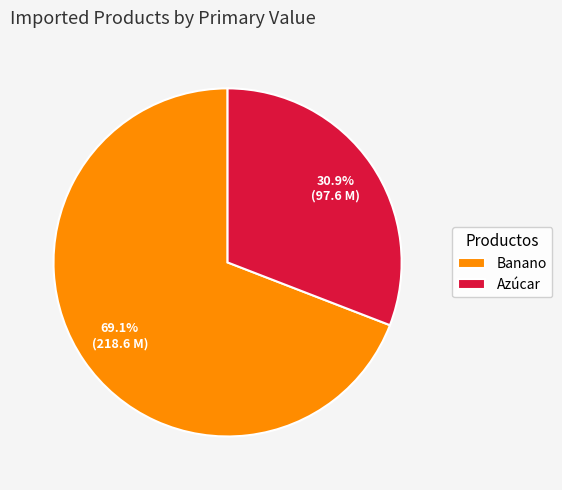

Does any single category account for the majority?

Yes